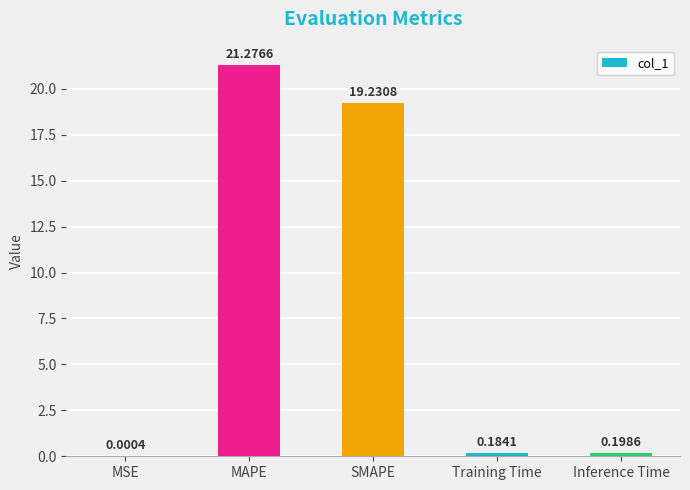

Which has a higher value, MSE or Inference Time?

Inference Time